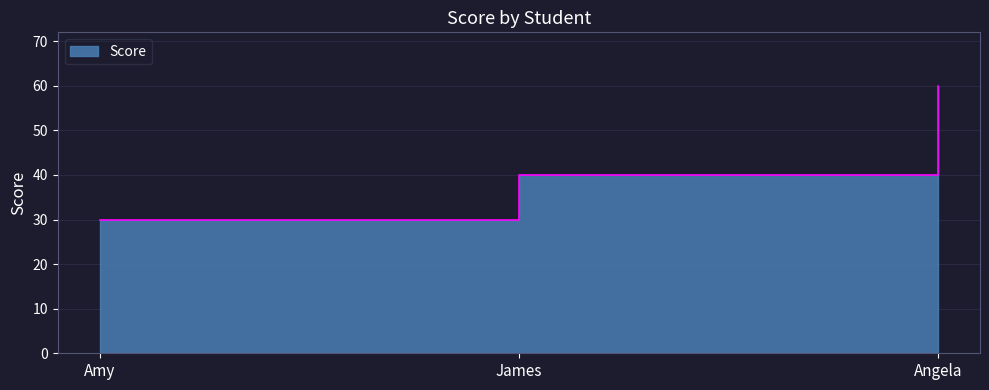

Where is the data nearest to the value 45?

James